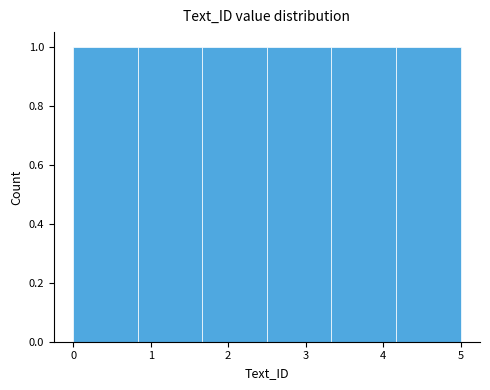

Reading left to right, list every bar in this chart as the range it spans on the x-axis followed by its height. Neither the bar edges nor the heights are printed on the chart, so give them approximately, as read against the axes.

0.0 to 0.8: 1
0.8 to 1.7: 1
1.7 to 2.5: 1
2.5 to 3.3: 1
3.3 to 4.2: 1
4.2 to 5.0: 1